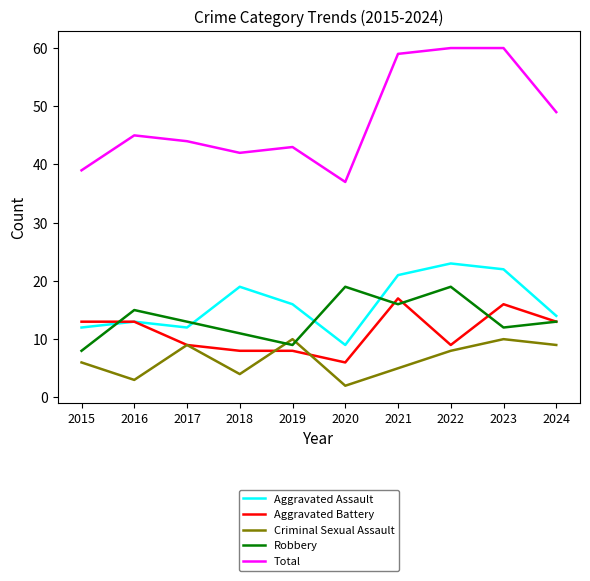

What is the maximum value for Aggravated Assault?

23